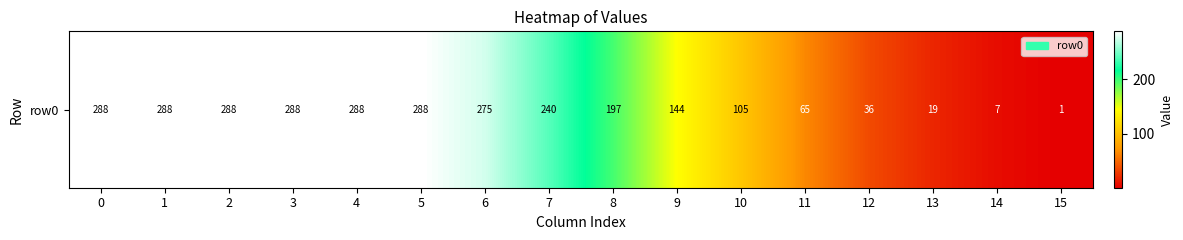

True or false: the data shows 240 at 7.

True